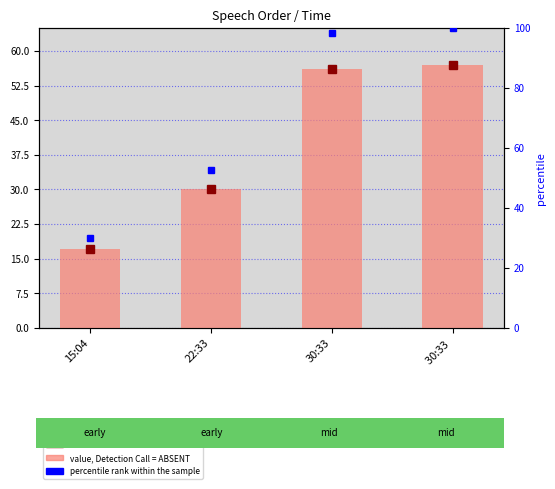

What is the sum of all percentile rank within the sample values?

280.7